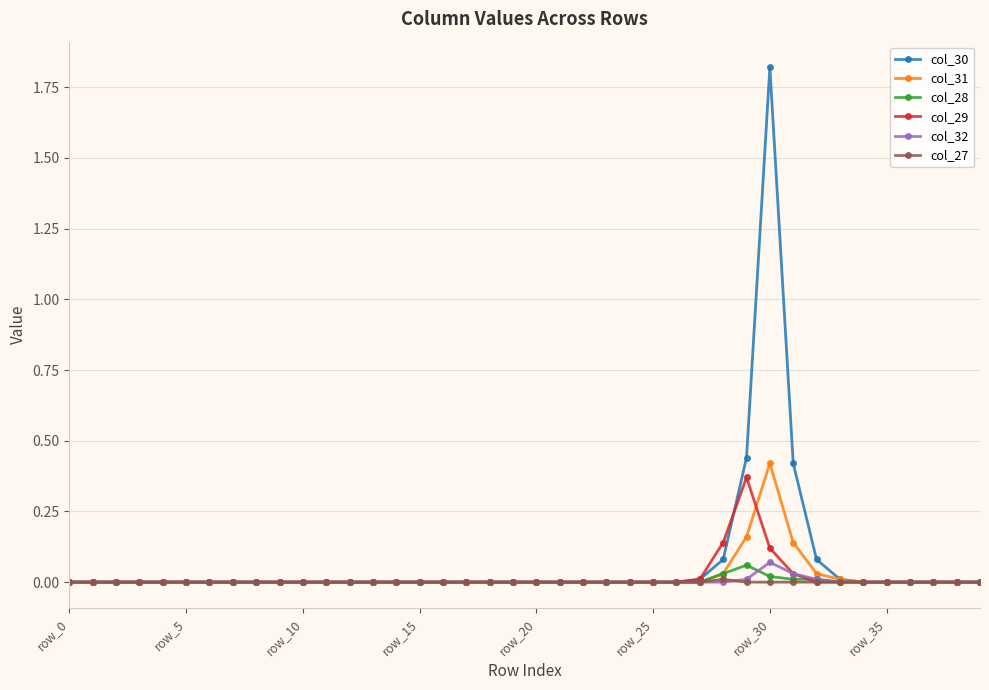

Which series has the largest range (max minus min)?

col_30